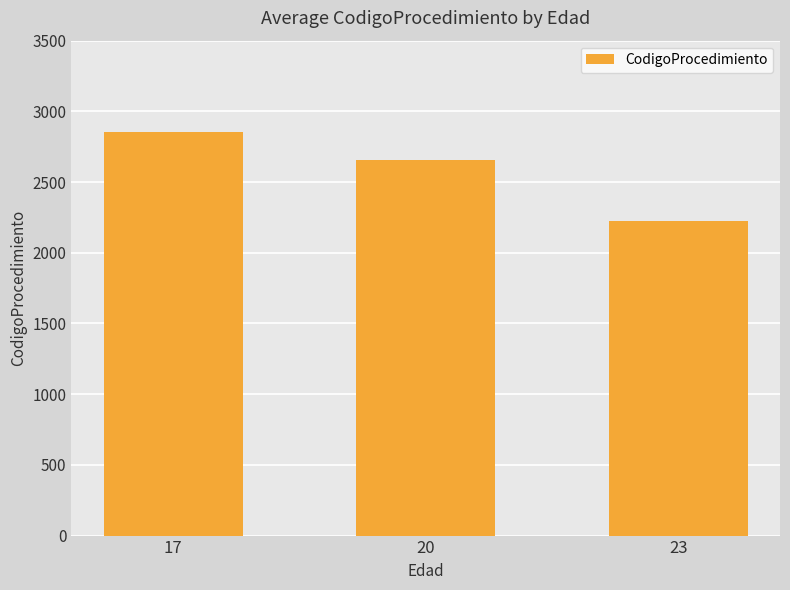

What is the sum of the values at 17 and 20?

5508.5